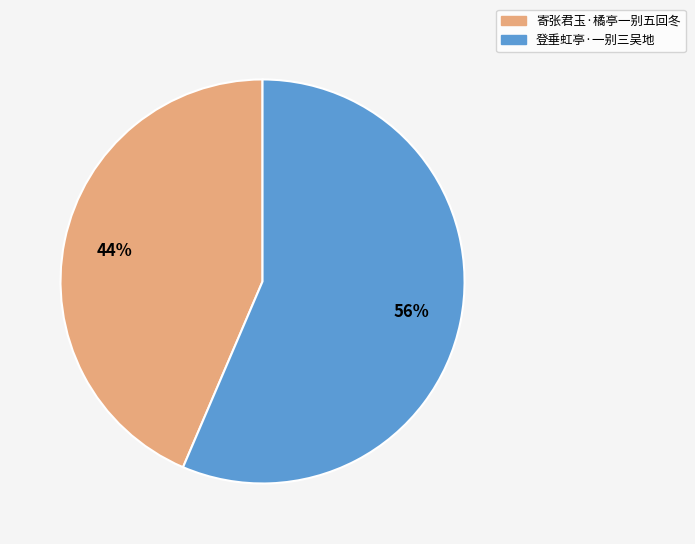

To the nearest percent, what is the average slice percentage?

50%